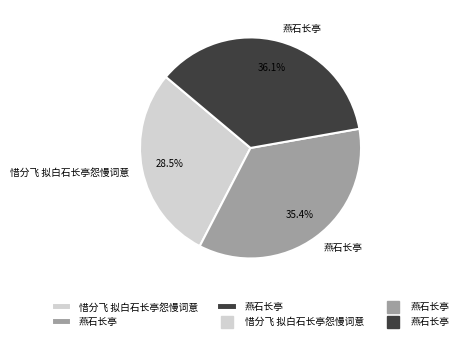

Does any single category account for the majority?

No